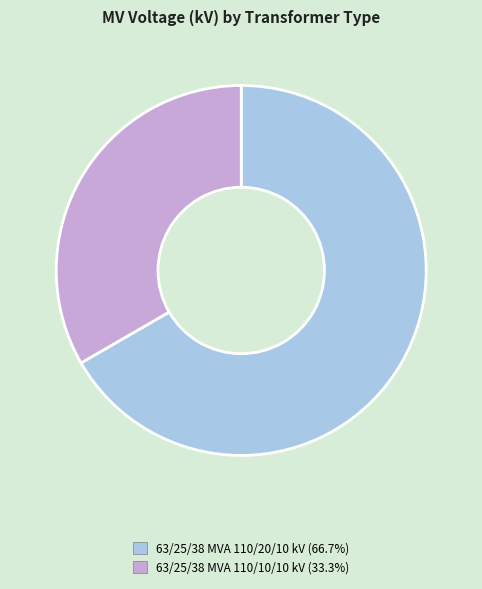

How many segments does this pie chart have?

2